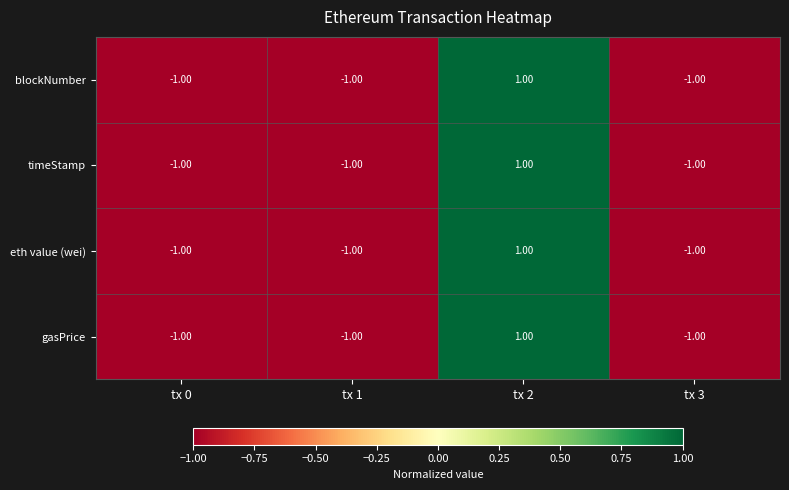

What is the total value across all series at tx 0?

-4